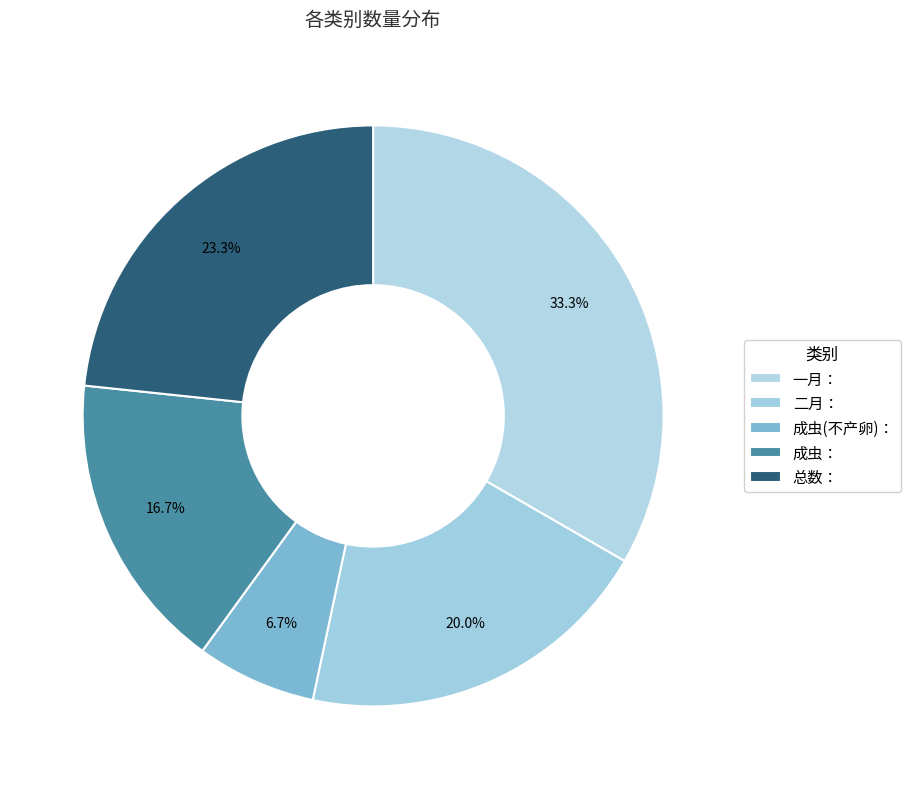

Which has a higher value, 成虫： or 一月：?

一月：